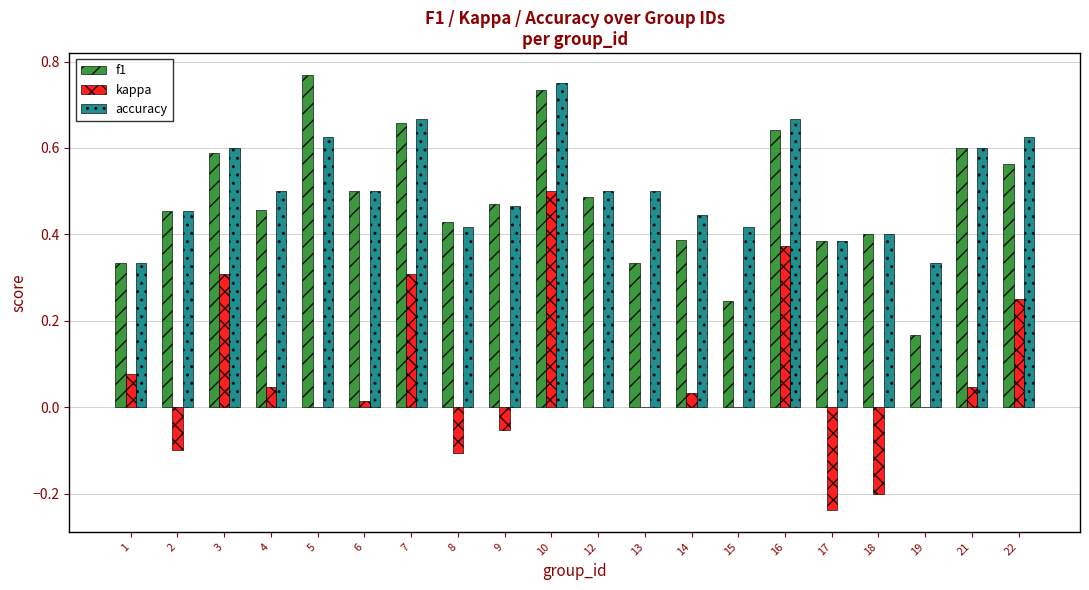

At which label does f1 reach its peak?

5